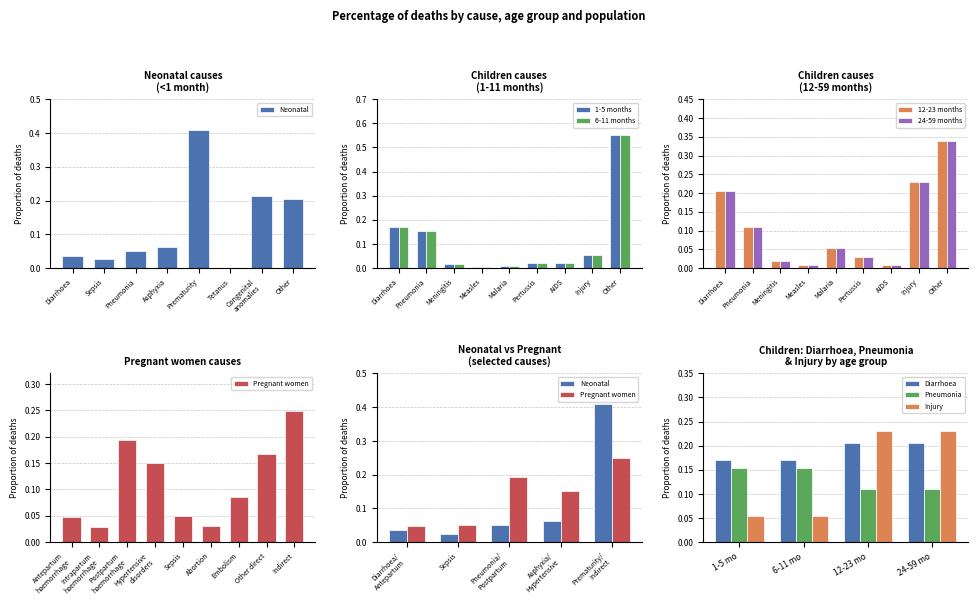

List the labels in order of value, smallest first.

Tetanus, Sepsis, Diarrhoea, Pneumonia, Asphyxia, Other, Congenital
anomalies, Prematurity